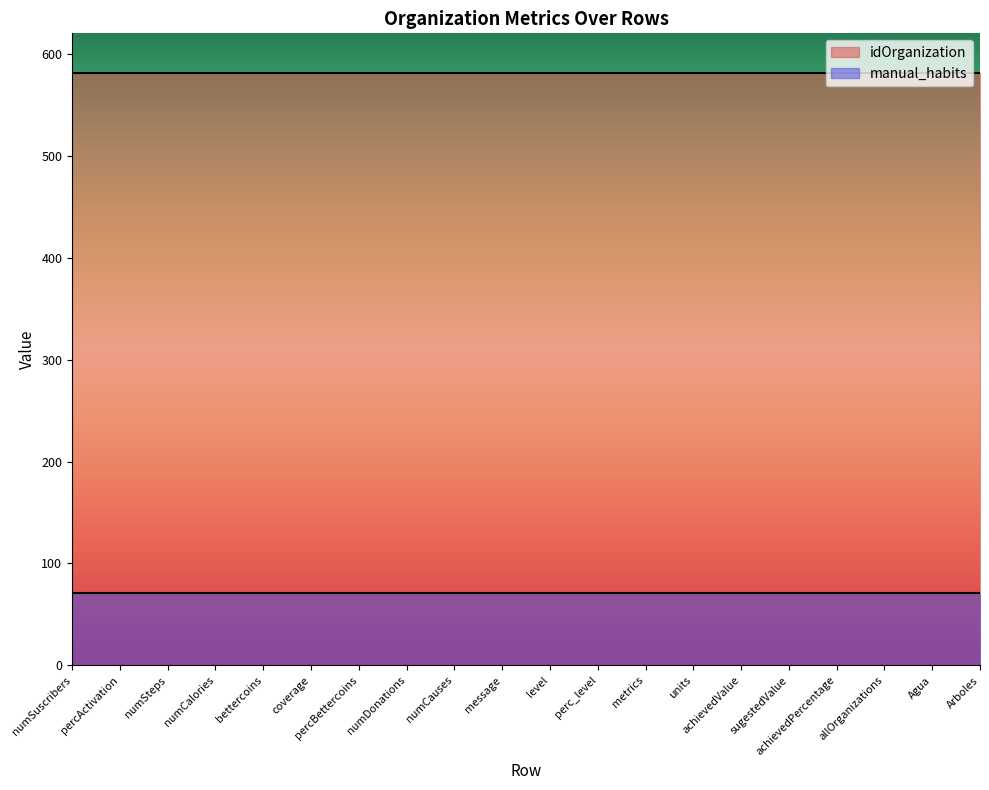

At which label does manual_habits reach its minimum?

numSuscribers